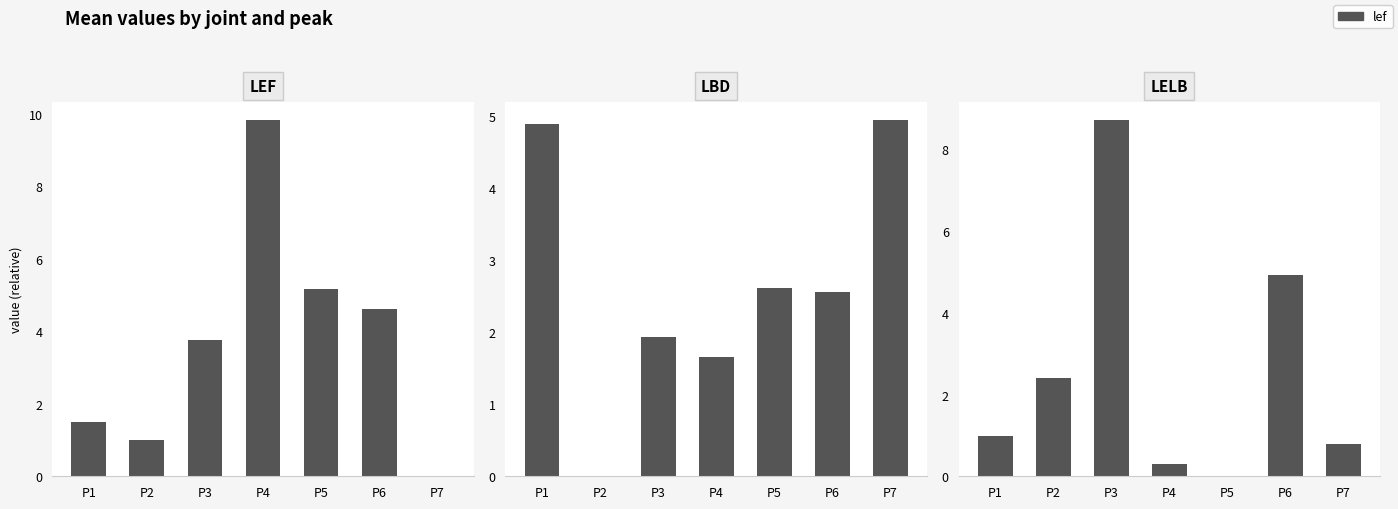

At which category does the chart reach its minimum across all series?

P7